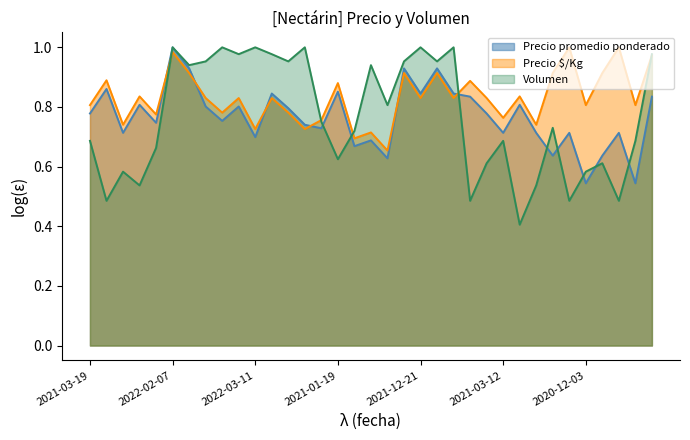

Which series ends up on top after the final intersection of Precio promedio ponderado and Precio $/Kg?

Precio $/Kg